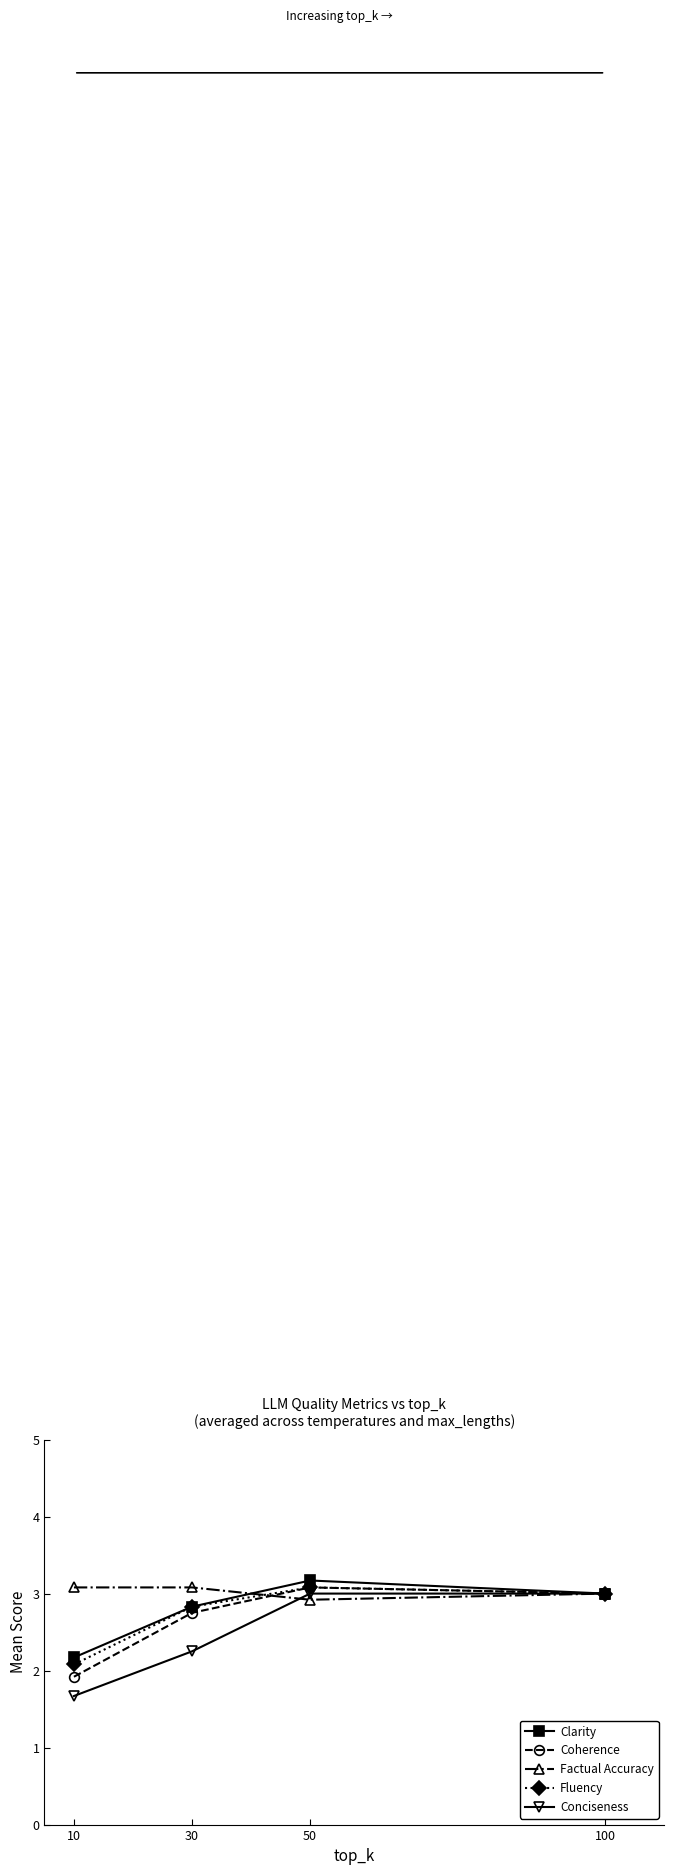

Where does the Clarity series first go above 3?

50